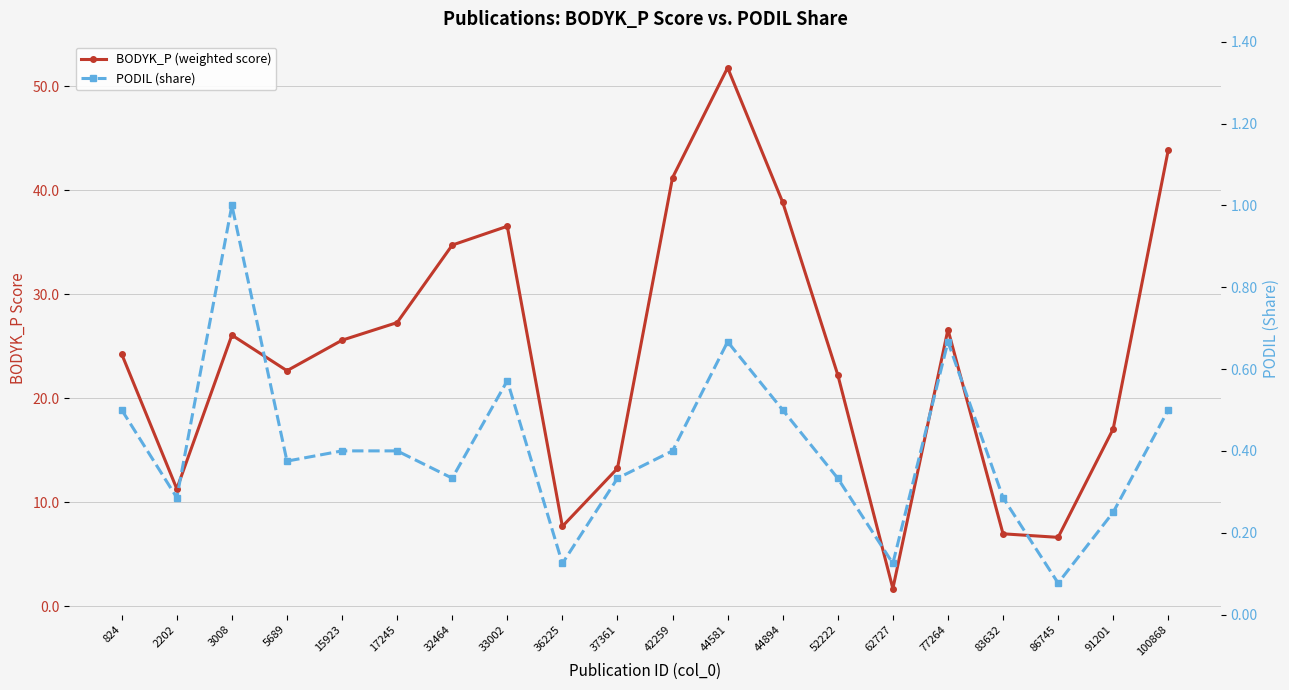

Which has a higher value, 17245 or 44894?

44894